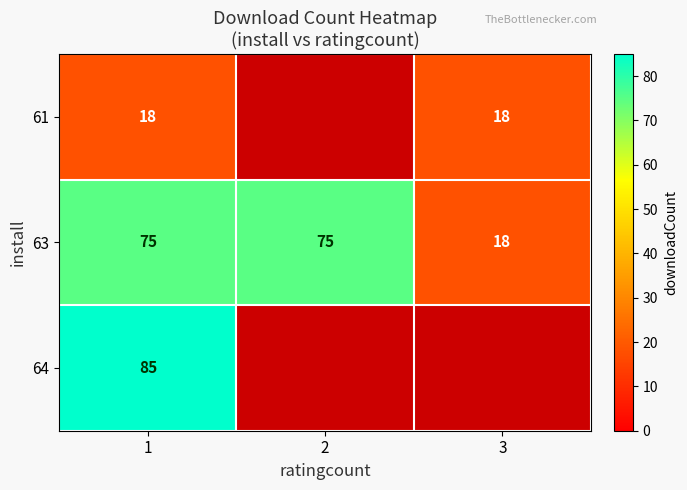

What is the spread (max minus min) of values at 1?

67